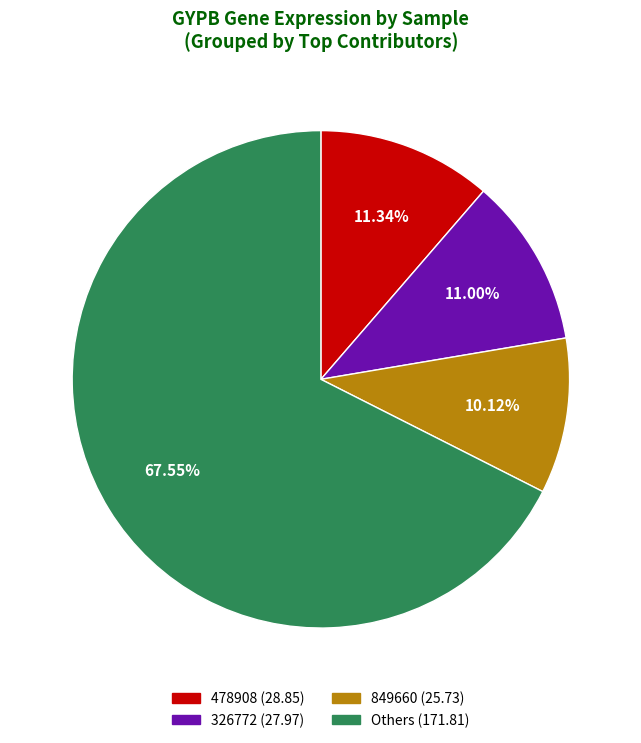

Do Others (171.81) and 849660 (25.73) together represent more than half of the pie?

Yes